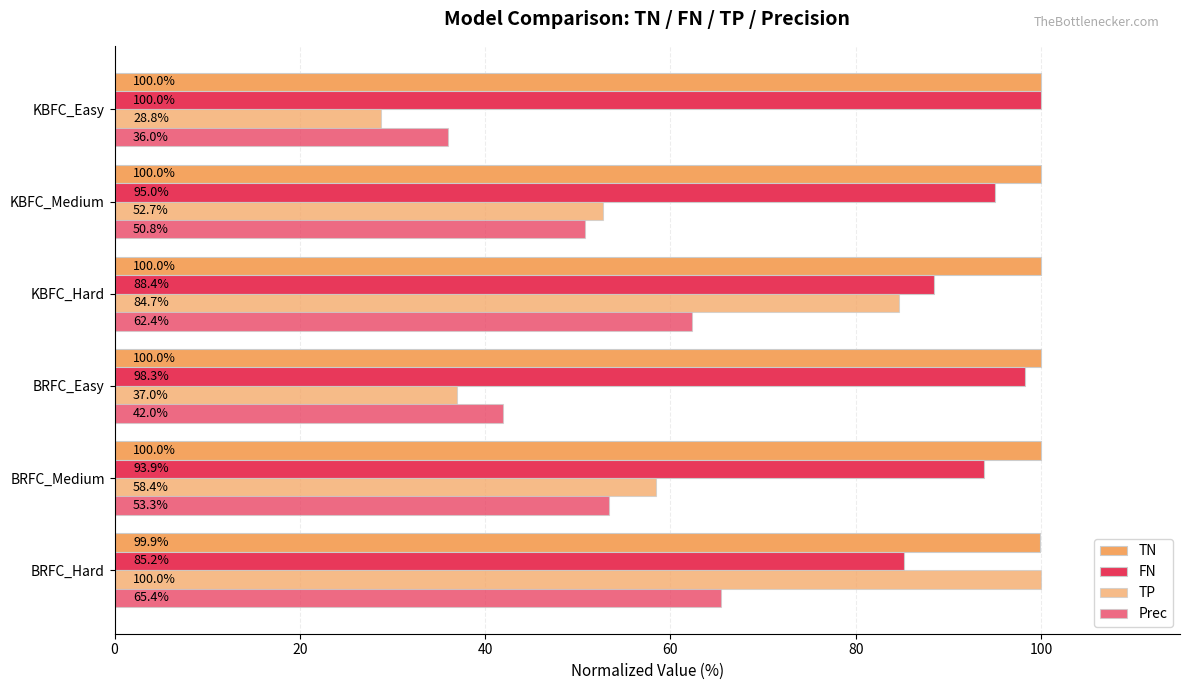

What is the difference between the second highest and minimum values in the TN series?

0.1